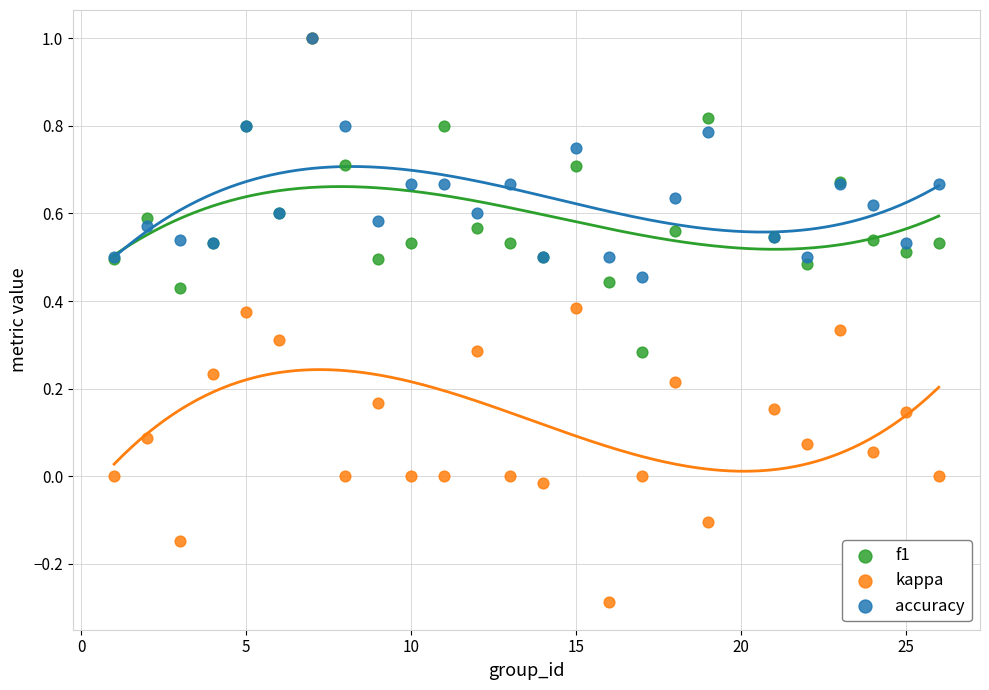

Which series reaches the minimum Y coordinate?

kappa